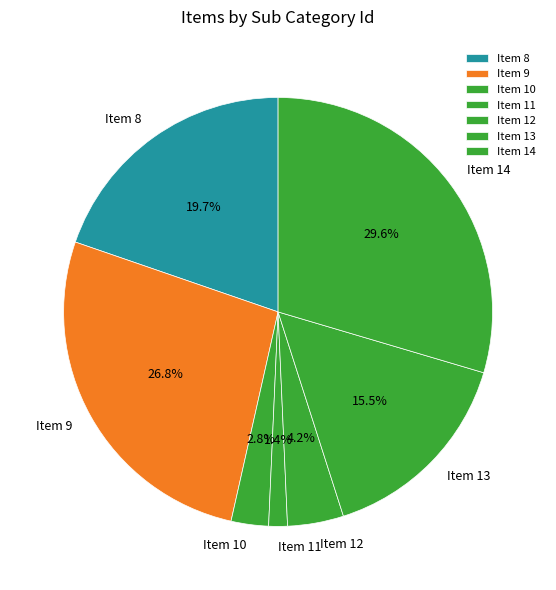

The Item 14 slice represents 30% of the pie. True or false?

True